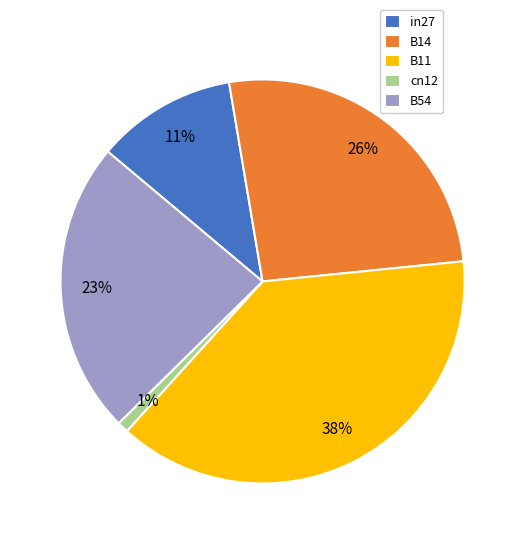

The B54 slice represents 36% of the pie. True or false?

False